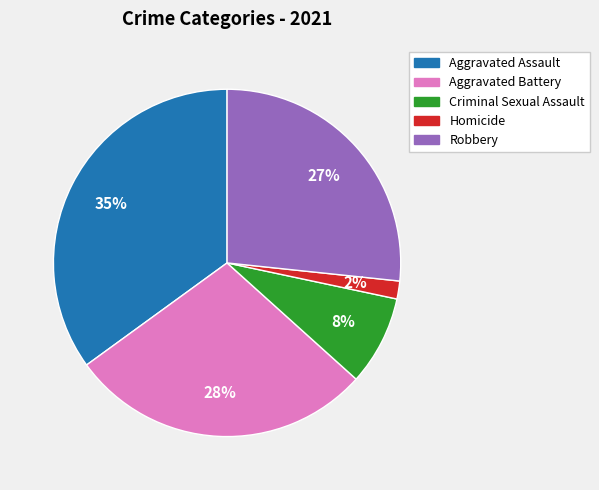

To the nearest percent, what is the difference between the largest and smallest slice percentages?

33%